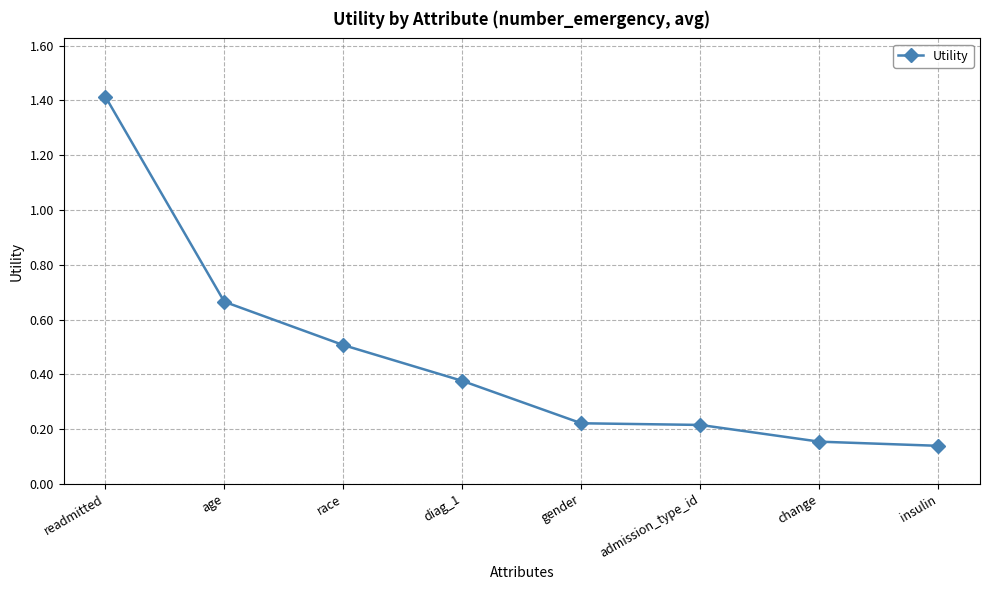

What is the value of the 3rd point from the left?

0.5